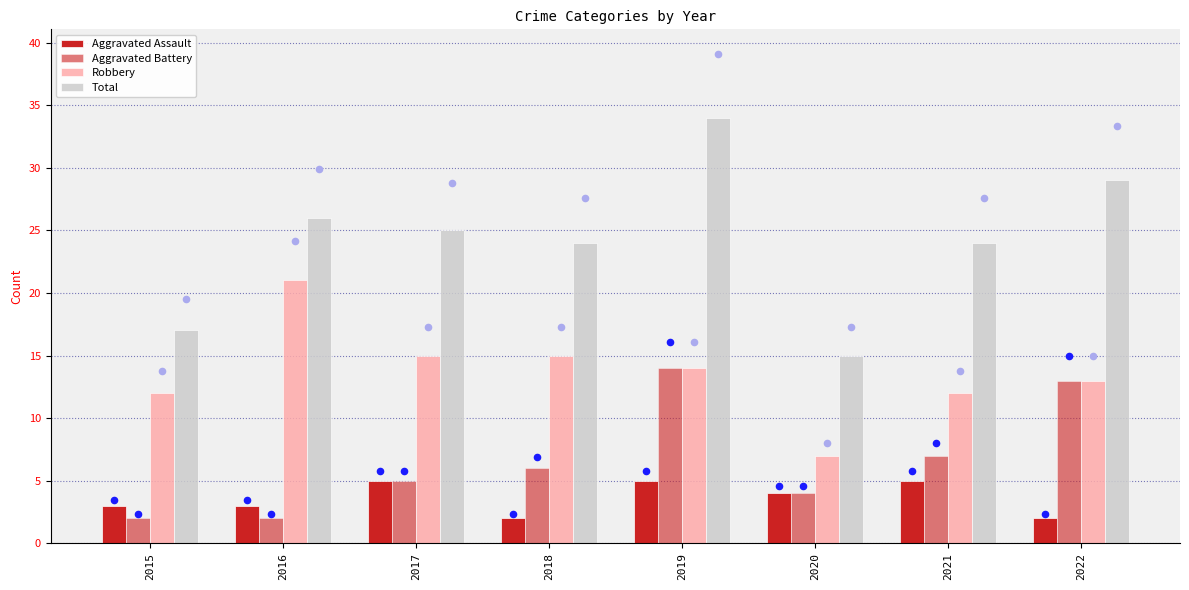

Is the value of Robbery at 2019 greater than the value of Aggravated Assault at 2020?

Yes